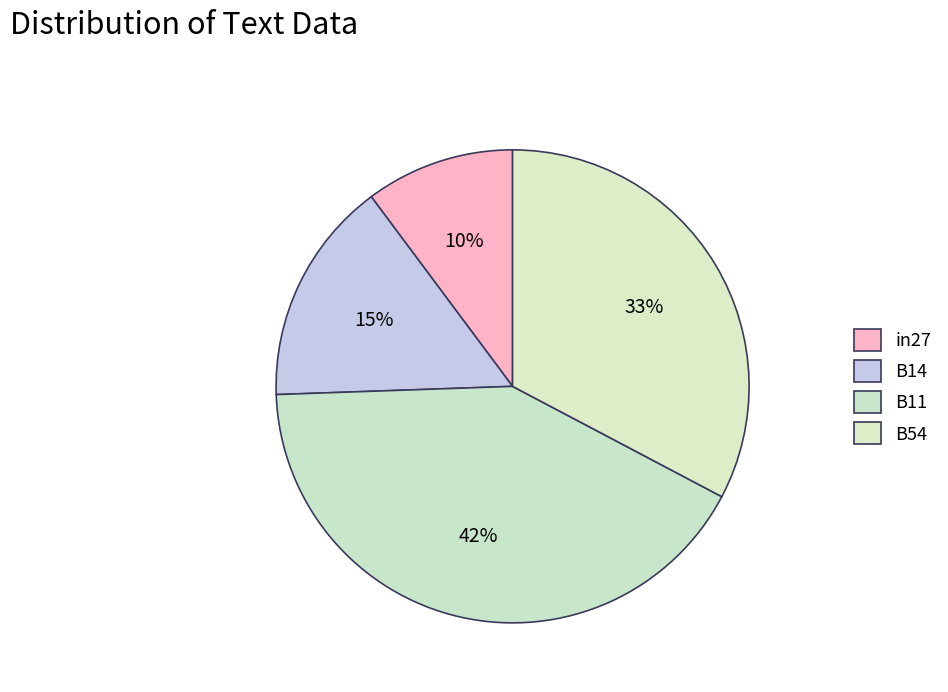

Does B14 account for over 50% of the chart?

No